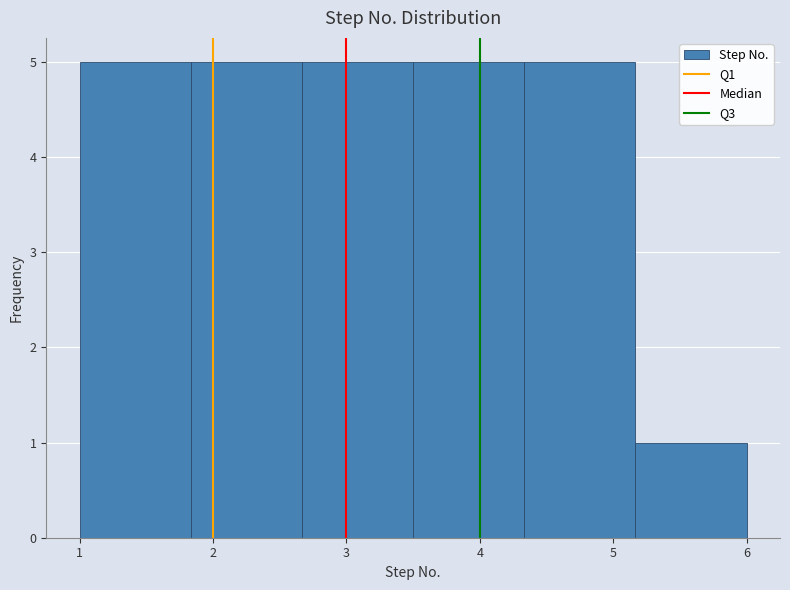

How tall is the bar that spans 5.2 to 6.0 on the x-axis? Neither the bar edges nor the heights are printed on the chart, so give them approximately, as read against the axes.

1